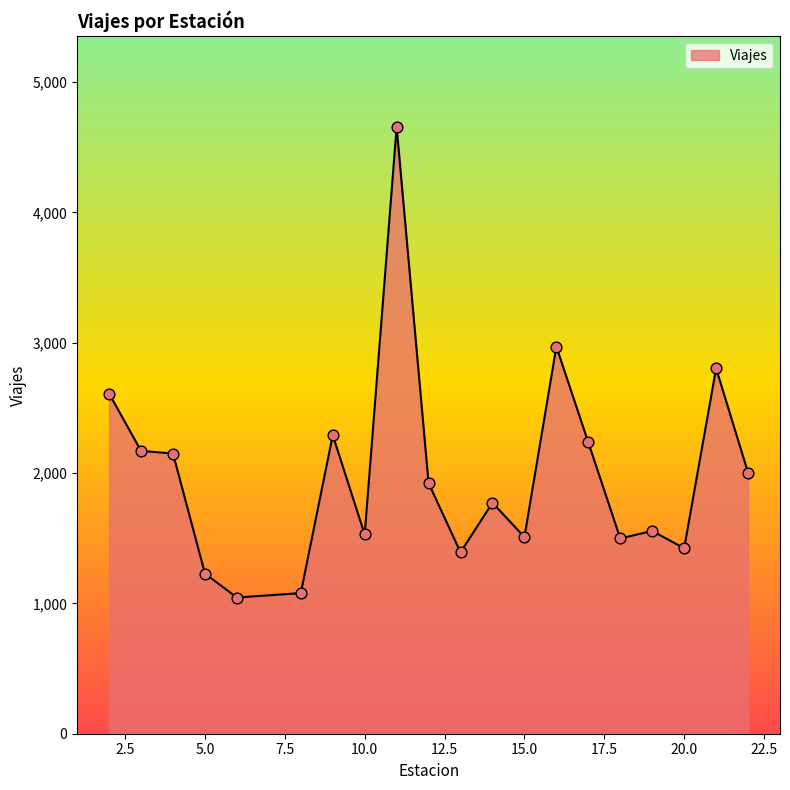

What is the greatest value displayed?

4655